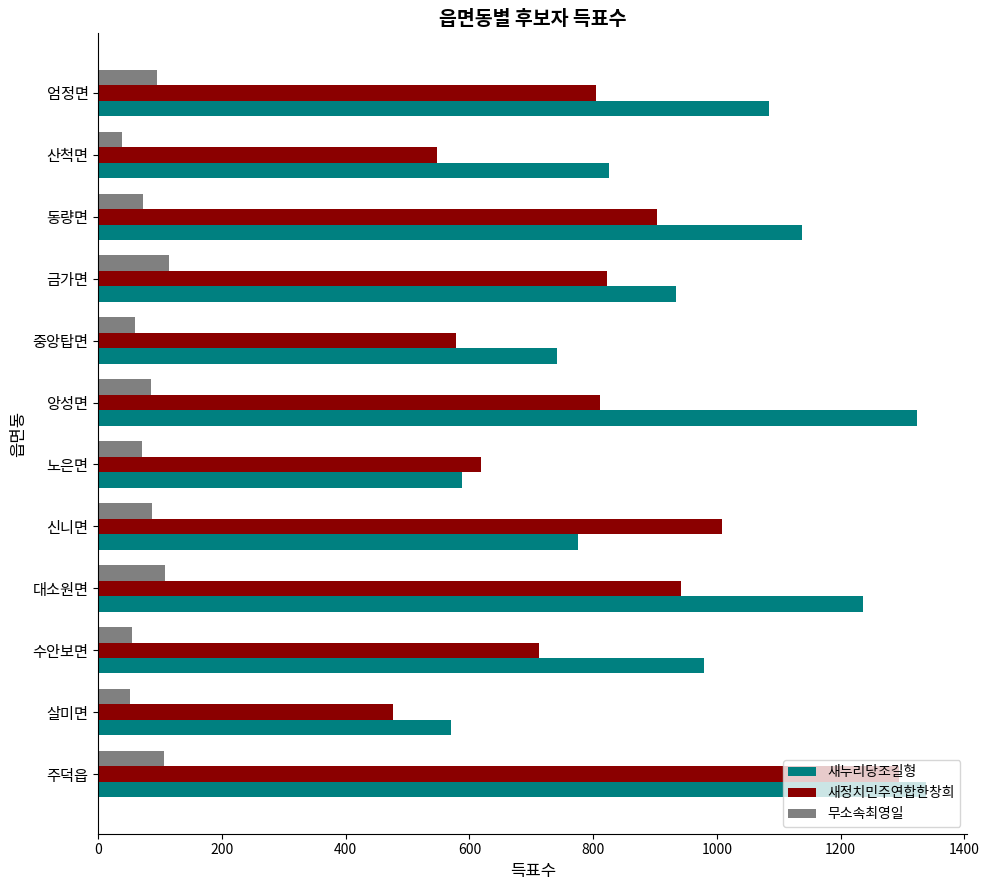

At which label is 새정치민주연합한창희 closest to 885?

동량면